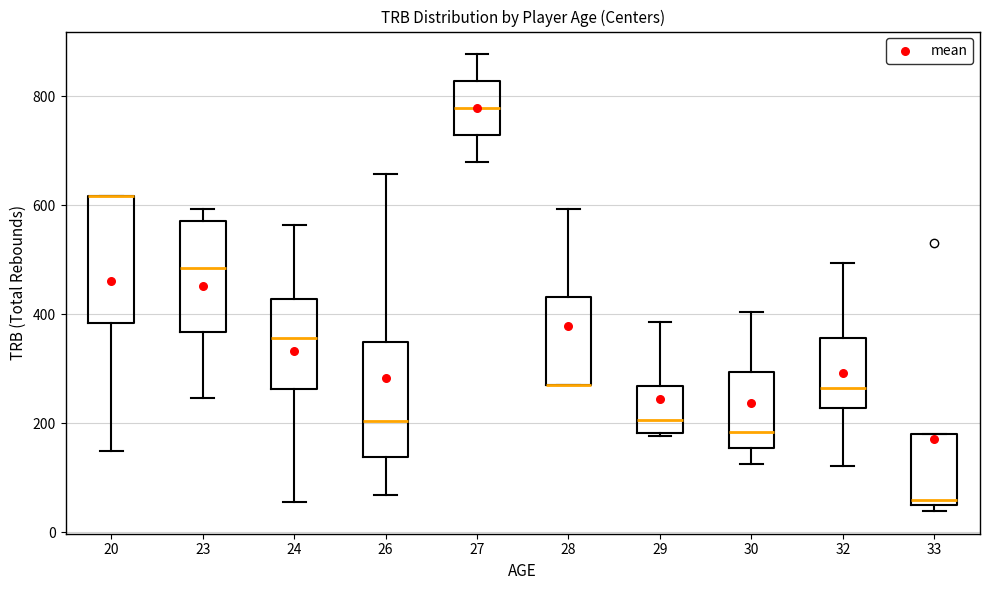

Reading left to right, transcribe this box plot: for each box, give where its median line is, the range the box spans, and where its two whiskers end, as read against the y-axis. The values are not printed on the chart, so give them approximately, as read against the axis.

20: median 620 (drawn on the box's upper edge), box 380 to 620, whiskers 140 to 620
23: median 480, box 360 to 580, whiskers 240 to 600
24: median 360, box 260 to 420, whiskers 60 to 560
26: median 200, box 140 to 340, whiskers 60 to 660
27: median 780, box 720 to 820, whiskers 680 to 880
28: median 280 (drawn on the box's lower edge), box 280 to 440, whiskers 280 to 600
29: median 200, box 180 to 260, whiskers 180 to 380
30: median 180, box 160 to 300, whiskers 120 to 400
32: median 260, box 220 to 360, whiskers 120 to 500
33: median 60, box 40 to 180, whiskers 40 (just below the box's lower edge) to 180